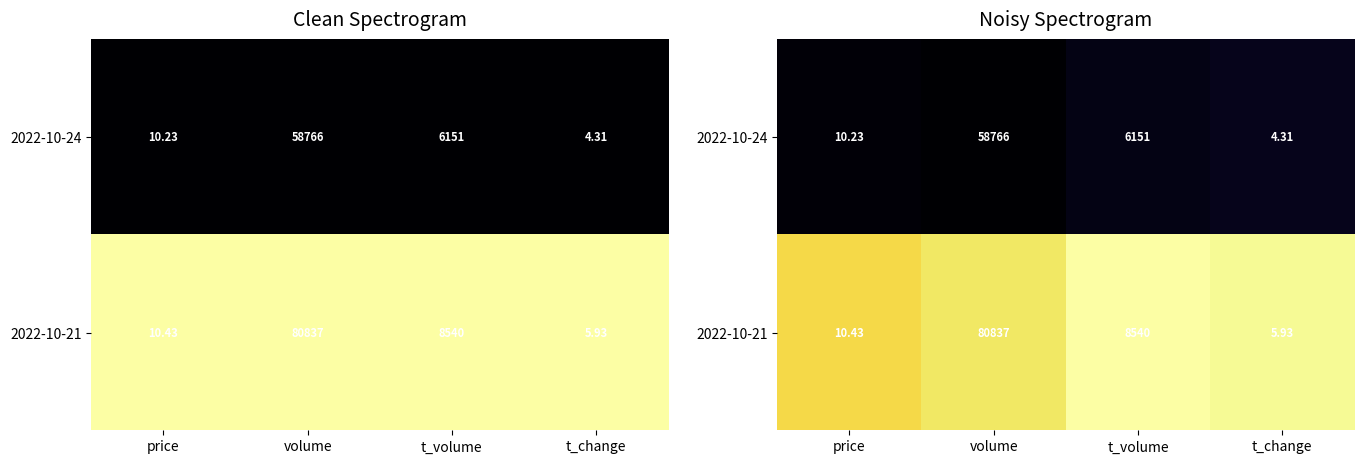

At how many categories does at least one series exceed 0?

4